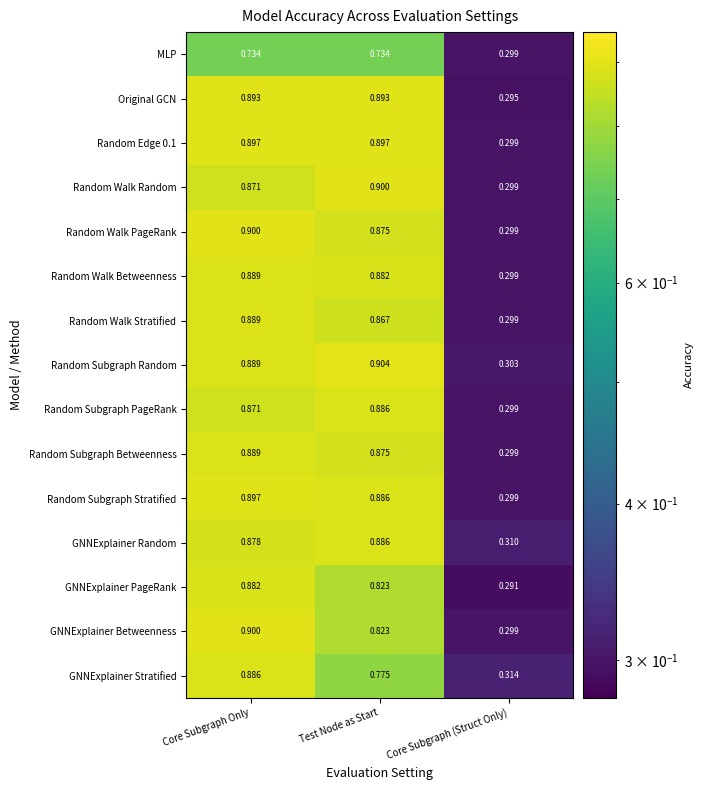

At which label is GNNExplainer Stratified closest to 0?

Core Subgraph (Struct Only)